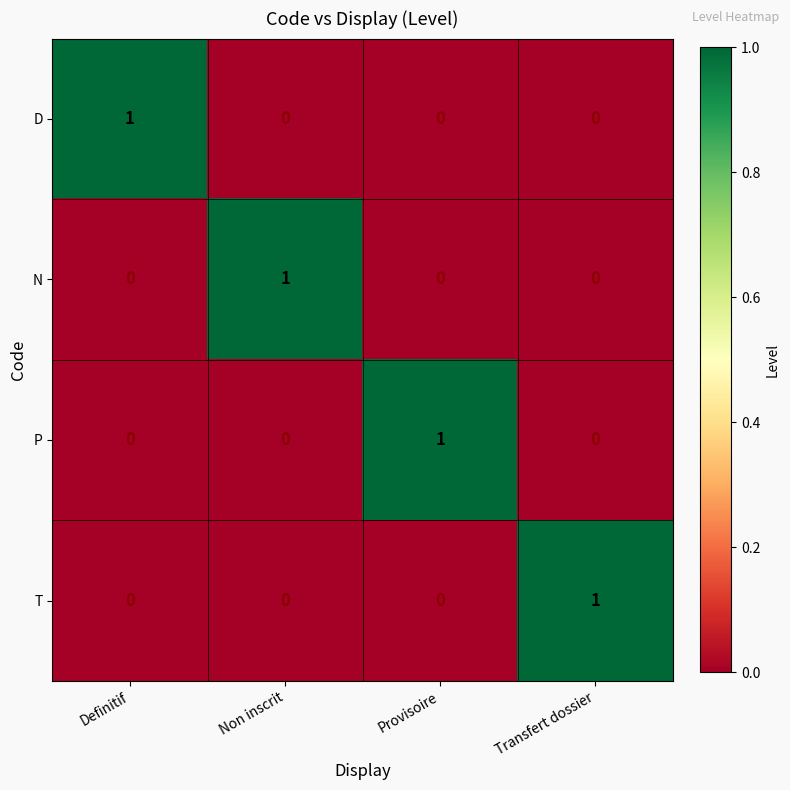

Is it true that N equals 1 at Transfert dossier?

False